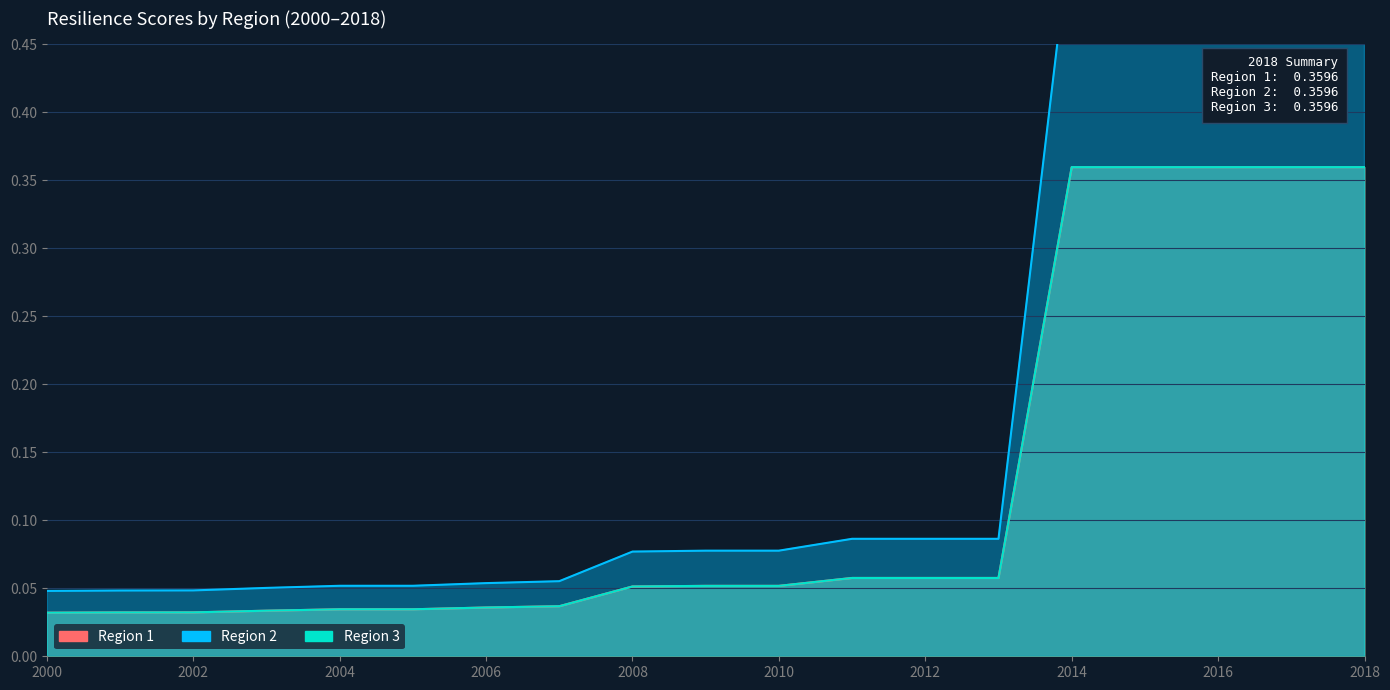

What is the total value across all series at 2008?

0.2